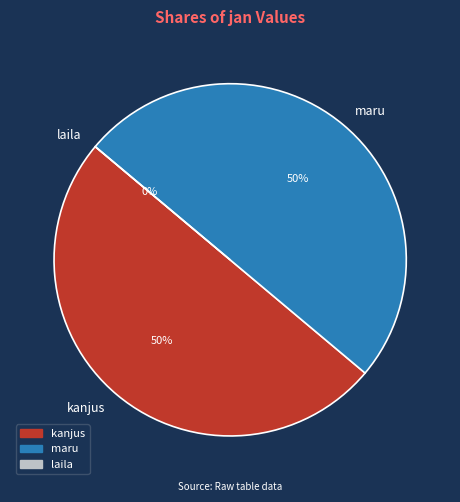

Count the number of slices in the pie.

3